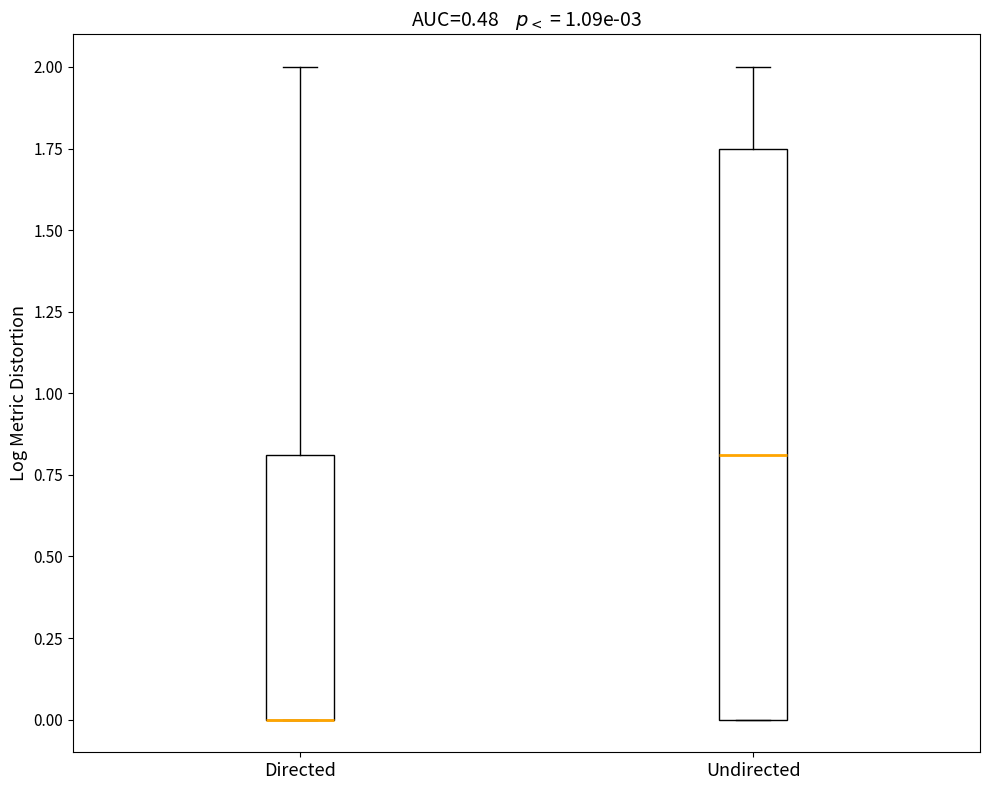

Reading left to right, read every box against the y-axis: the position of its median line, the range the box covers, and the ends of its whiskers. The values are not printed on the chart, so give them approximately, as read against the axis.

Directed: median 0.00 (drawn on the box's lower edge), box 0.00 to 0.80, whiskers 0.00 to 2.00
Undirected: median 0.80, box 0.00 to 1.75, whiskers 0.00 to 2.00